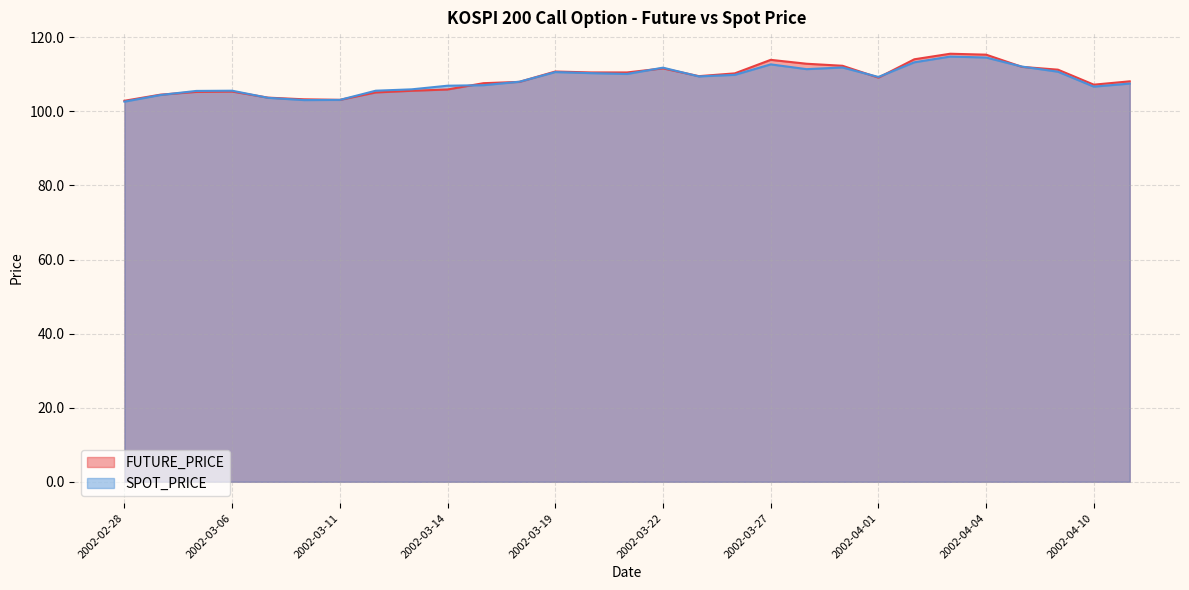

Rank the categories by FUTURE_PRICE value from highest to lowest.

2002-04-03, 2002-04-04, 2002-04-02, 2002-03-27, 2002-03-28, 2002-03-29, 2002-04-08, 2002-03-22, 2002-04-09, 2002-03-19, 2002-03-20, 2002-03-21, 2002-03-26, 2002-03-25, 2002-04-01, 2002-04-11, 2002-03-18, 2002-03-15, 2002-04-10, 2002-03-14, 2002-03-13, 2002-03-06, 2002-03-05, 2002-03-12, 2002-03-04, 2002-03-07, 2002-03-08, 2002-03-11, 2002-02-28